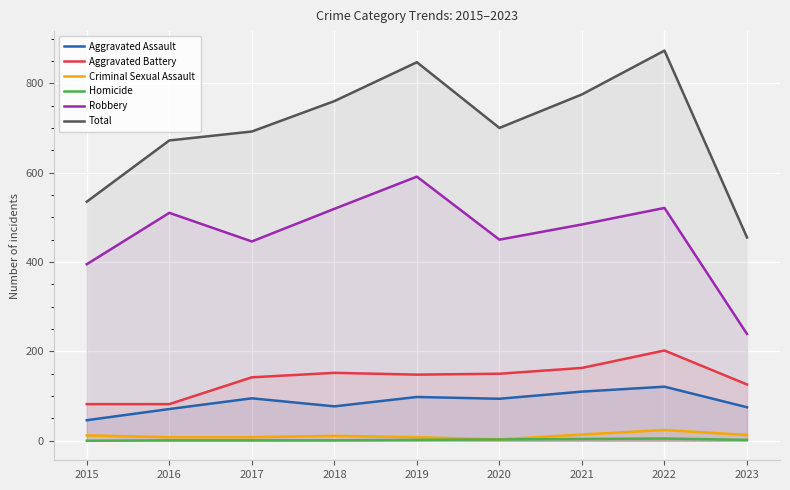

At which category does Aggravated Battery reach its first local peak?

2018